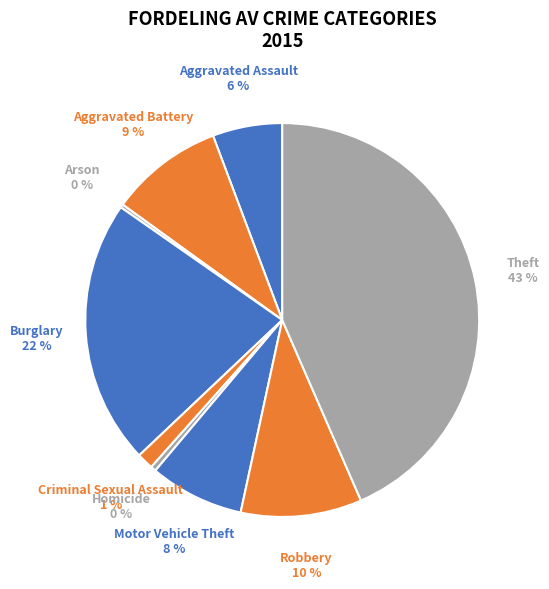

True or false: Criminal Sexual Assault accounts for 9% of the total.

False